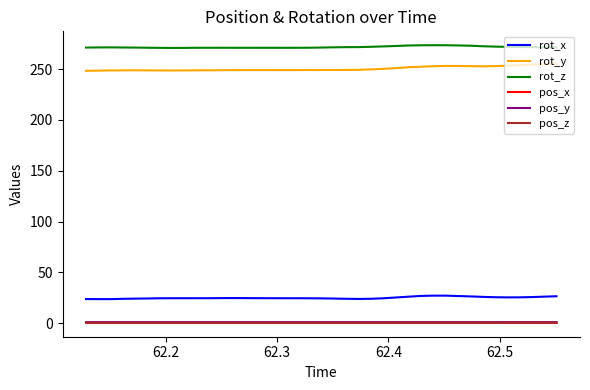

Which series has the largest range (max minus min)?

rot_y